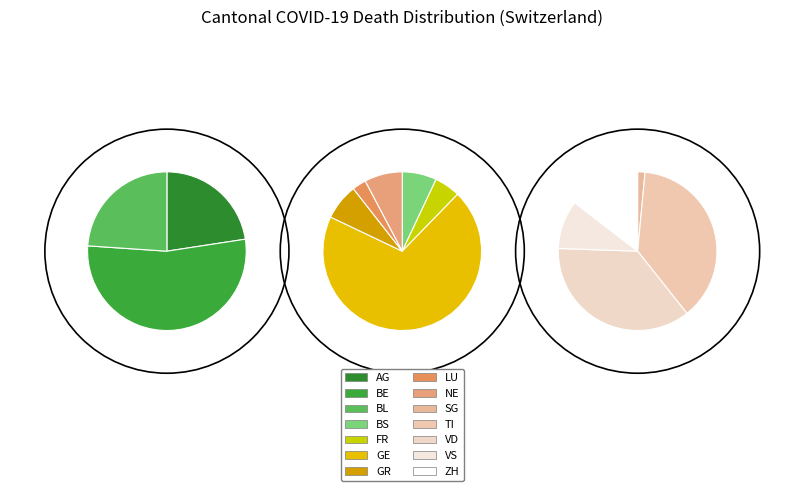

Count the number of slices in the pie.

14